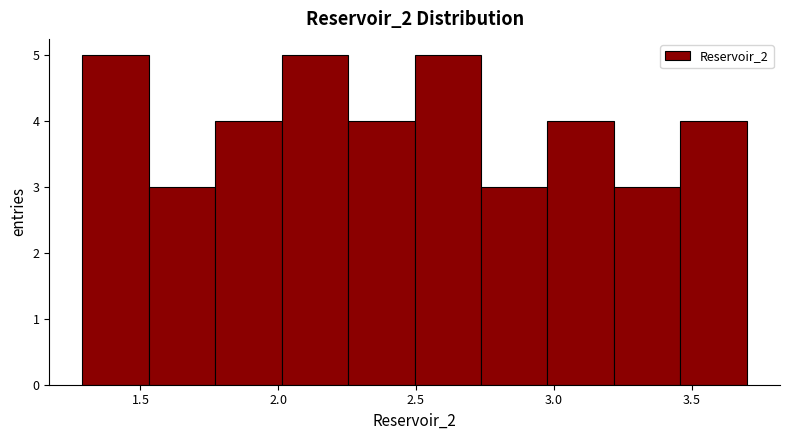

What is the height of the bar covering 2.75 to 3.00 on the x-axis? Neither the bar edges nor the heights are printed on the chart, so give them approximately, as read against the axes.

3